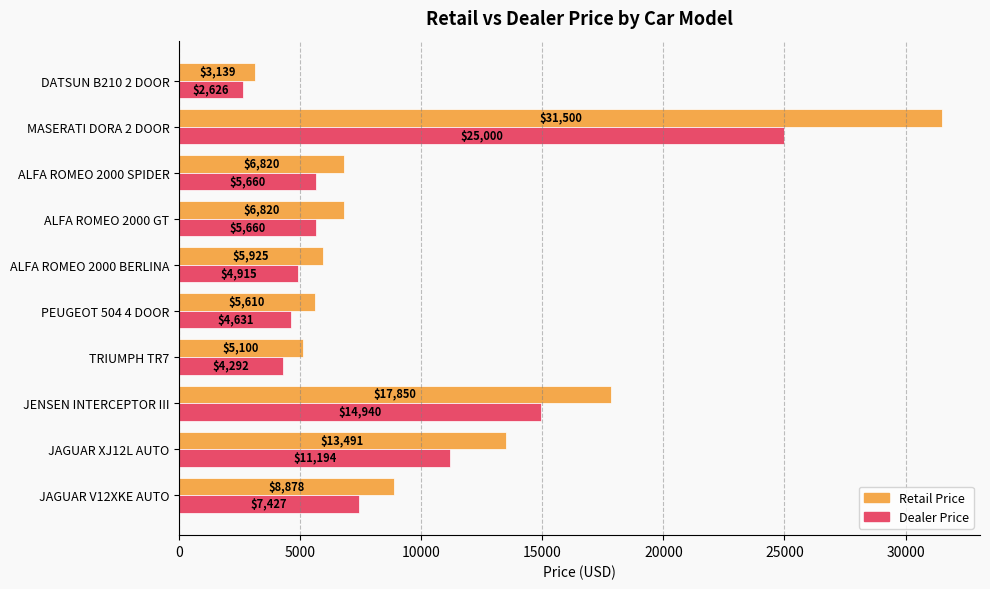

At how many categories does at least one series exceed 23344?

1